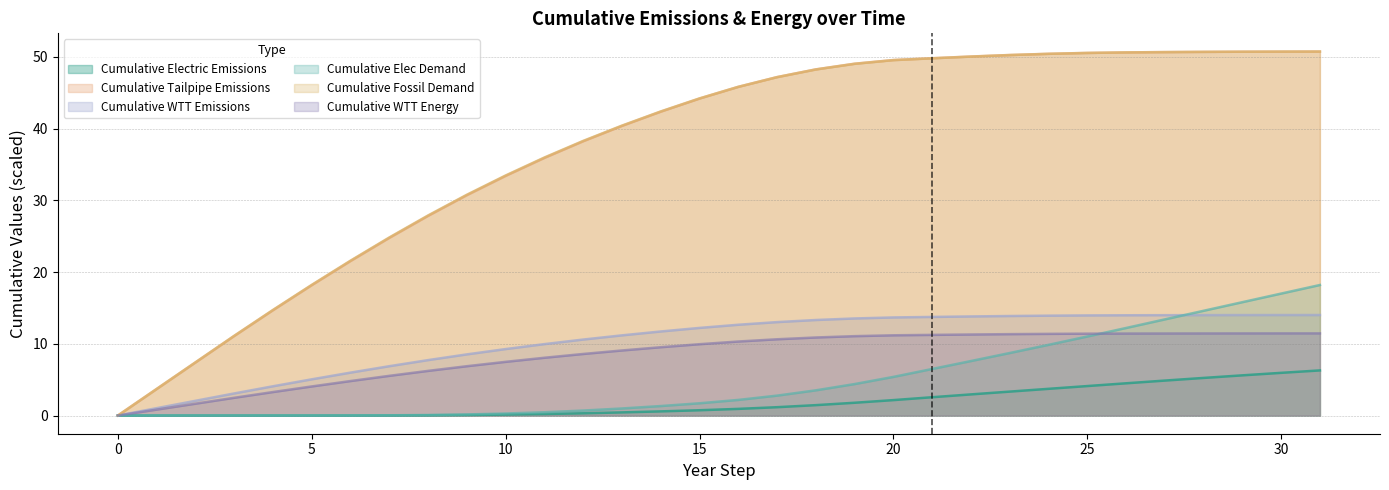

The value of cum_wtt_en at 19 is 11.1. True or false?

True